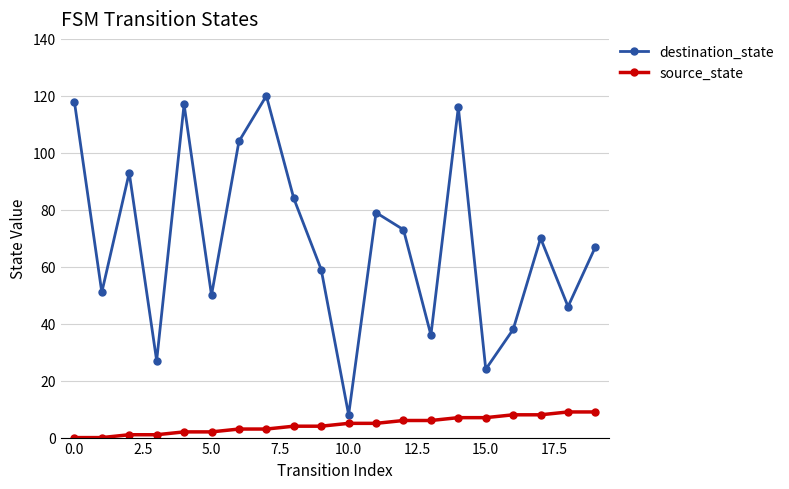

Which series has the largest total across all categories?

destination_state